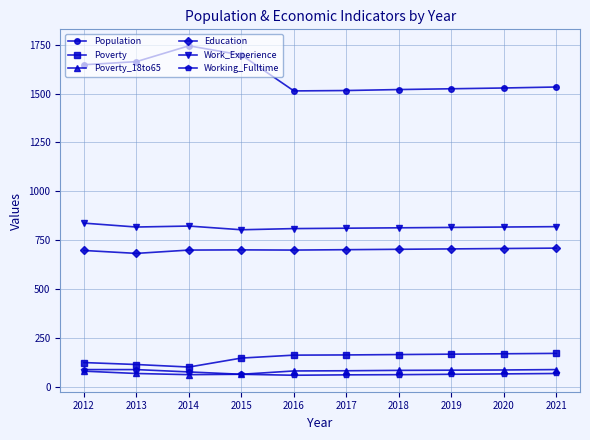

Which series has the widest spread of values?

Population